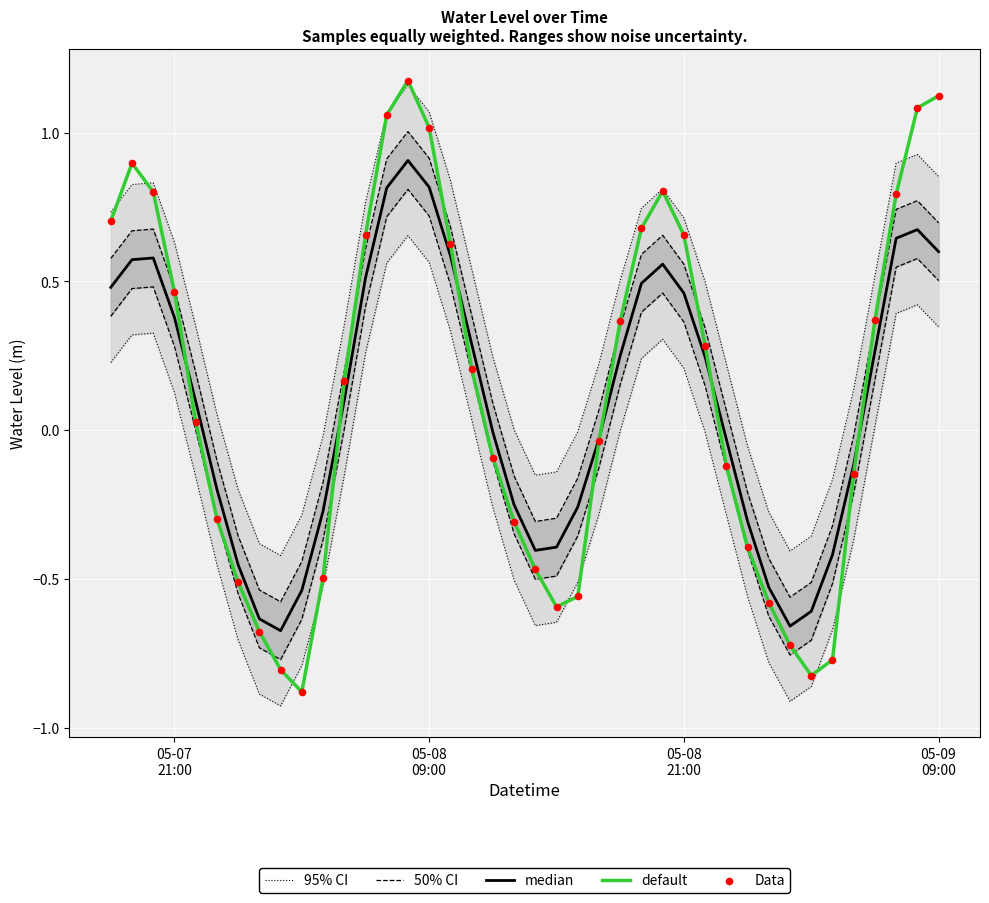

What is the lowest value of the default series?

-0.9